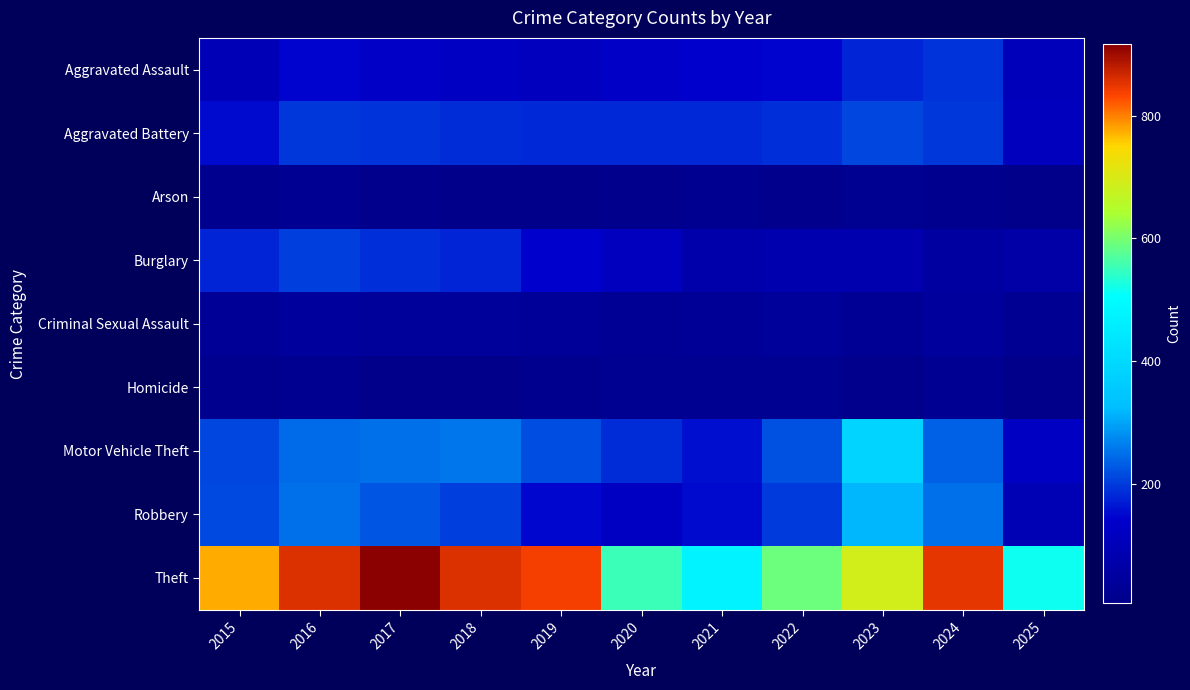

What is the minimum value shown in the chart?

5